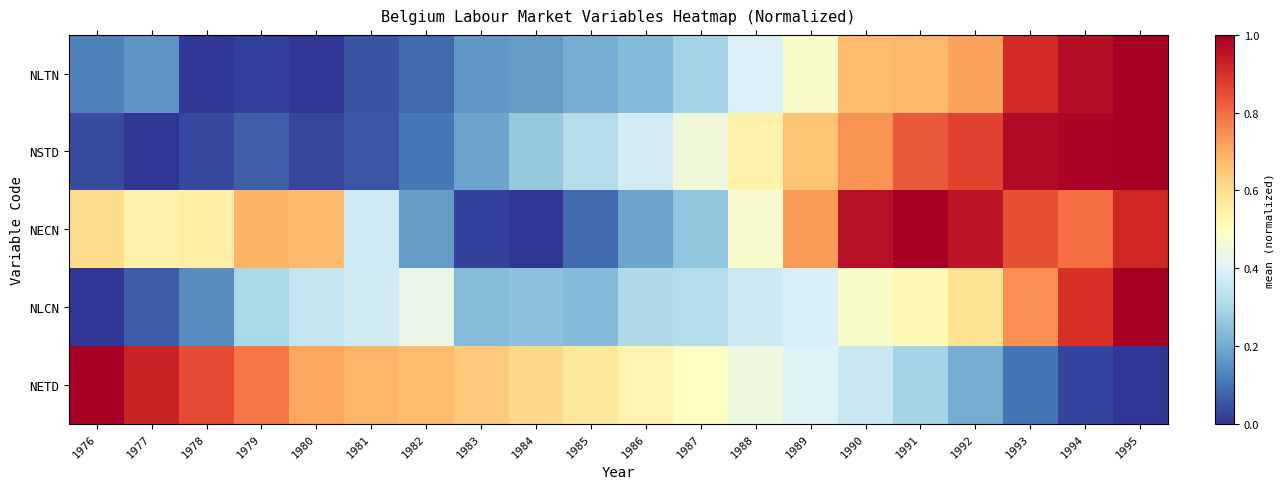

Reading left to right, transcribe all the data shown in this chart.

NLTN: 1976=0.1	1977=0.2	1978=0.0	1979=0.0	1980=0.0	1981=0.0	1982=0.1	1983=0.2	1984=0.2	1985=0.2	1986=0.2	1987=0.3	1988=0.4	1989=0.5	1990=0.7	1991=0.7	1992=0.7	1993=0.9	1994=1.0	1995=1.0
NSTD: 1976=0.0	1977=0.0	1978=0.0	1979=0.1	1980=0.0	1981=0.1	1982=0.1	1983=0.2	1984=0.3	1985=0.3	1986=0.4	1987=0.5	1988=0.5	1989=0.7	1990=0.7	1991=0.8	1992=0.9	1993=1.0	1994=1.0	1995=1.0
NECN: 1976=0.6	1977=0.5	1978=0.6	1979=0.7	1980=0.7	1981=0.4	1982=0.2	1983=0.0	1984=0.0	1985=0.1	1986=0.2	1987=0.3	1988=0.5	1989=0.7	1990=1.0	1991=1.0	1992=1.0	1993=0.8	1994=0.8	1995=0.9
NLCN: 1976=0.0	1977=0.1	1978=0.1	1979=0.3	1980=0.3	1981=0.4	1982=0.4	1983=0.2	1984=0.2	1985=0.2	1986=0.3	1987=0.3	1988=0.4	1989=0.4	1990=0.5	1991=0.5	1992=0.6	1993=0.7	1994=0.9	1995=1.0
NETD: 1976=1.0	1977=0.9	1978=0.9	1979=0.8	1980=0.7	1981=0.7	1982=0.7	1983=0.6	1984=0.6	1985=0.6	1986=0.5	1987=0.5	1988=0.4	1989=0.4	1990=0.4	1991=0.3	1992=0.2	1993=0.1	1994=0.0	1995=0.0